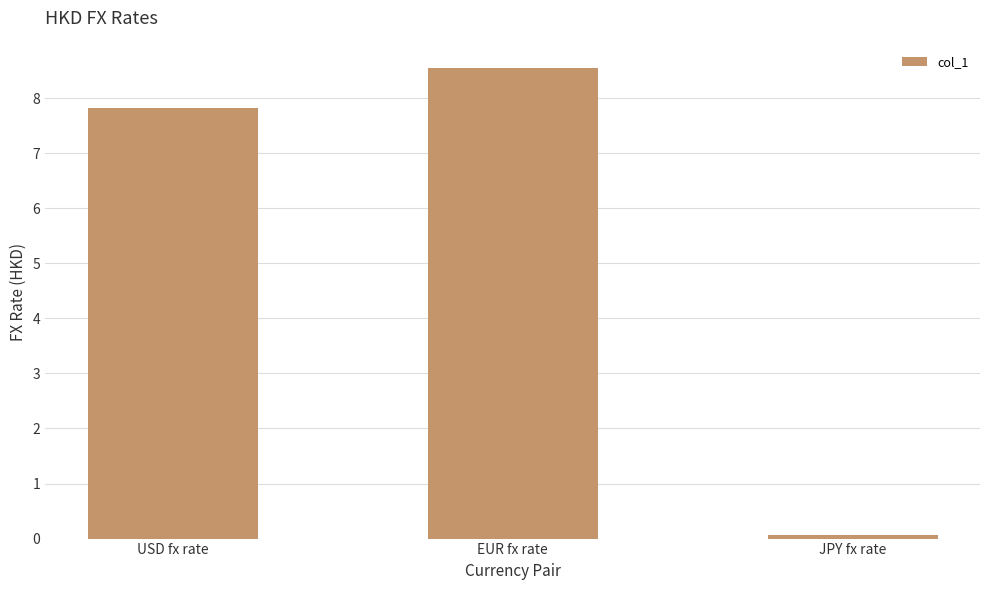

What is the change in value from USD fx rate to JPY fx rate?

-7.8